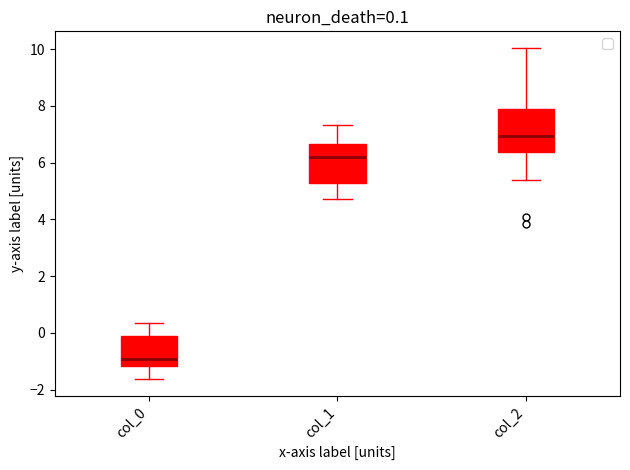

Which box's median line is the lowest?

col_0